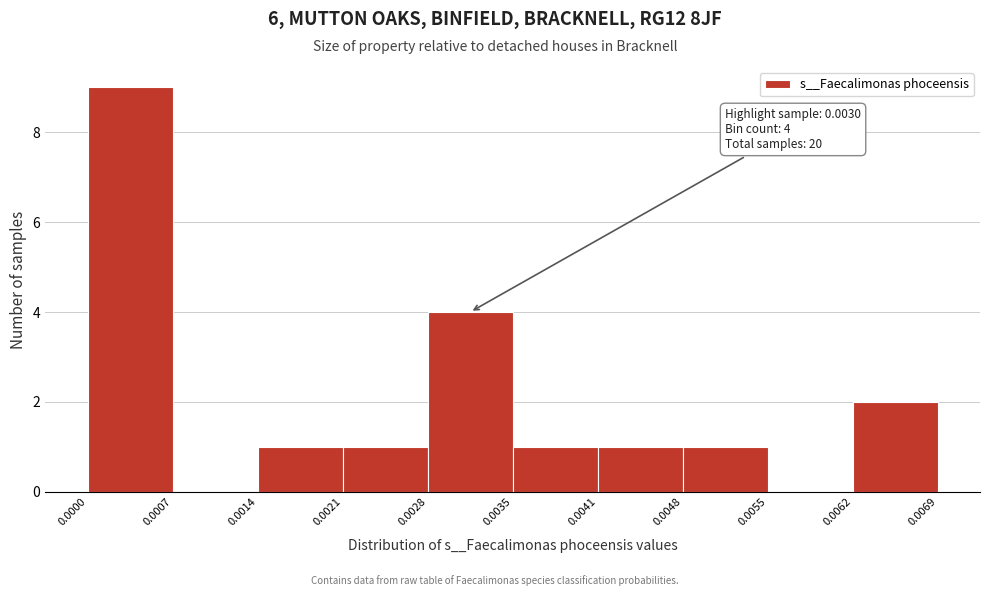

Which range on the x-axis has the tallest bar?

0.0000 to 0.0007